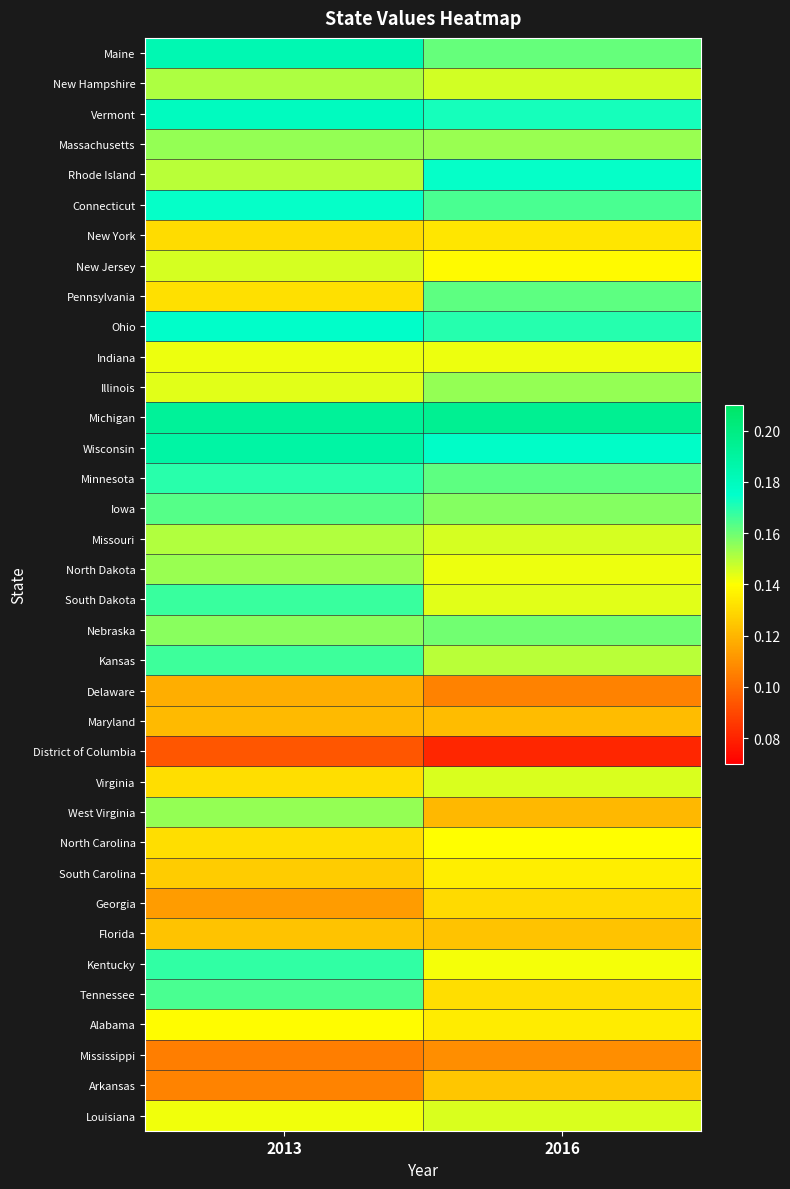

Which series has the largest total across all categories?

Michigan